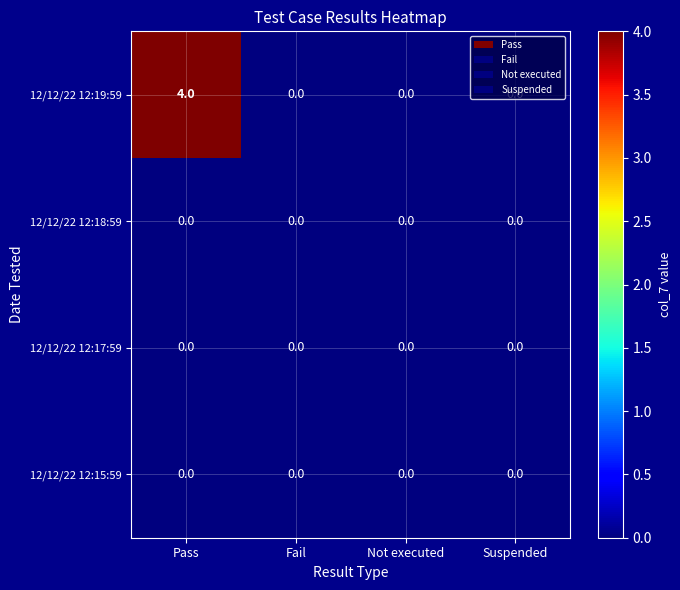

At which category is the sum across all series the highest?

Pass